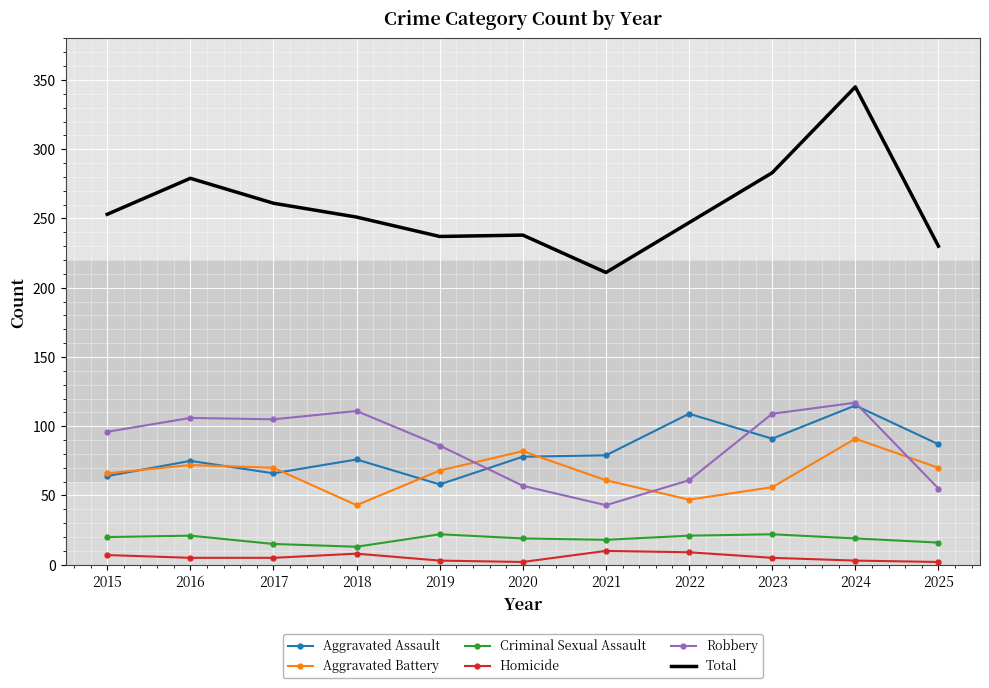

The Aggravated Battery series shows 72 at 2016. True or false?

True